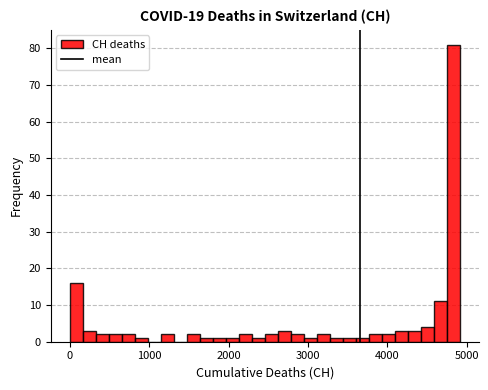

Around what value on the x-axis is the tallest bar? Give the approximate position of its centre, as read against the axis.

4800